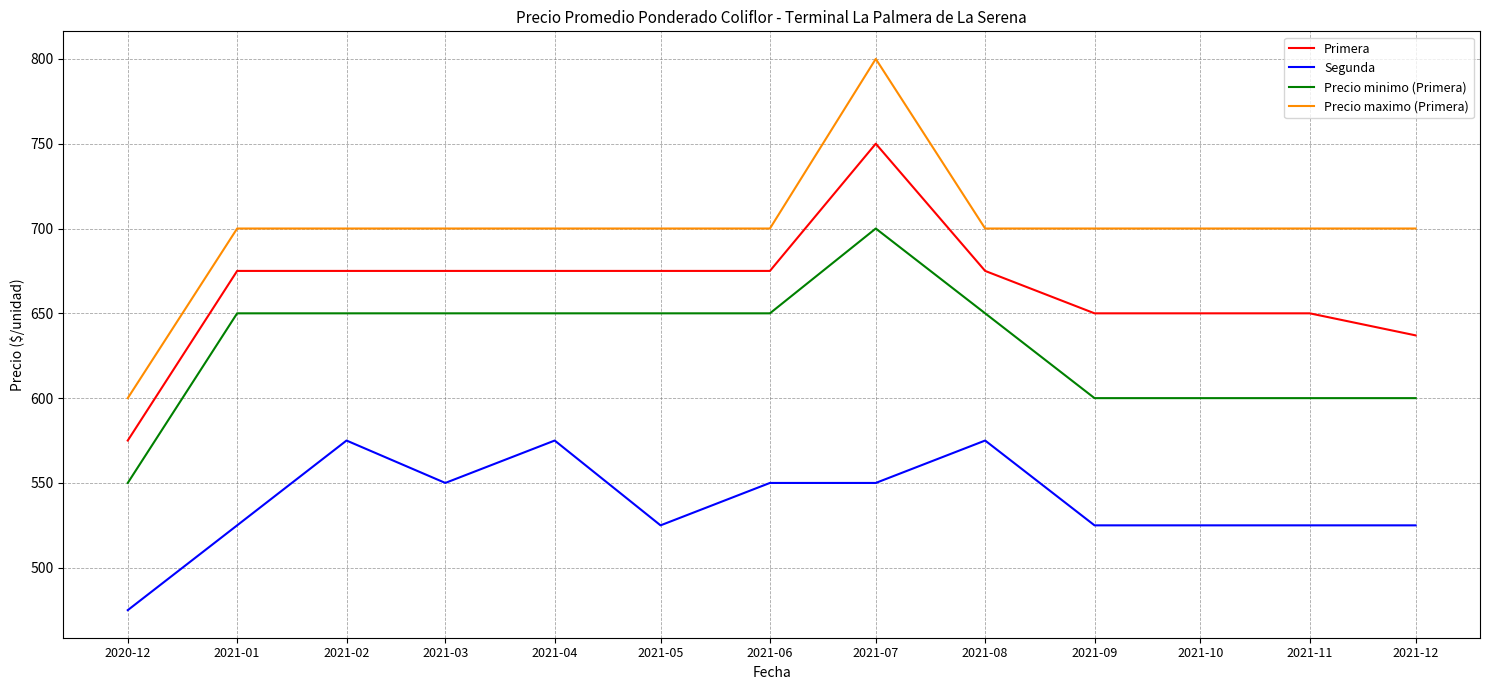

Reading left to right, what are all the values shown in this chart?

Primera: 575	675	675	675	675	675	675	750	675	650	650	650	637
Segunda: 475	525	575	550	575	525	550	550	575	525	525	525	525
Precio minimo (Primera): 550	650	650	650	650	650	650	700	650	600	600	600	600
Precio maximo (Primera): 600	700	700	700	700	700	700	800	700	700	700	700	700